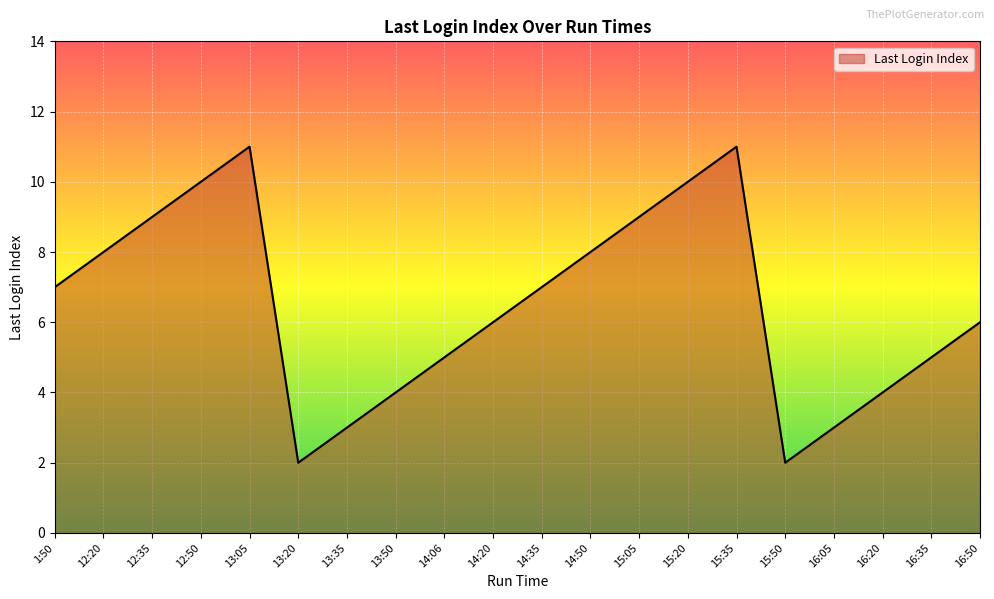

What is the maximum value shown in the chart?

11